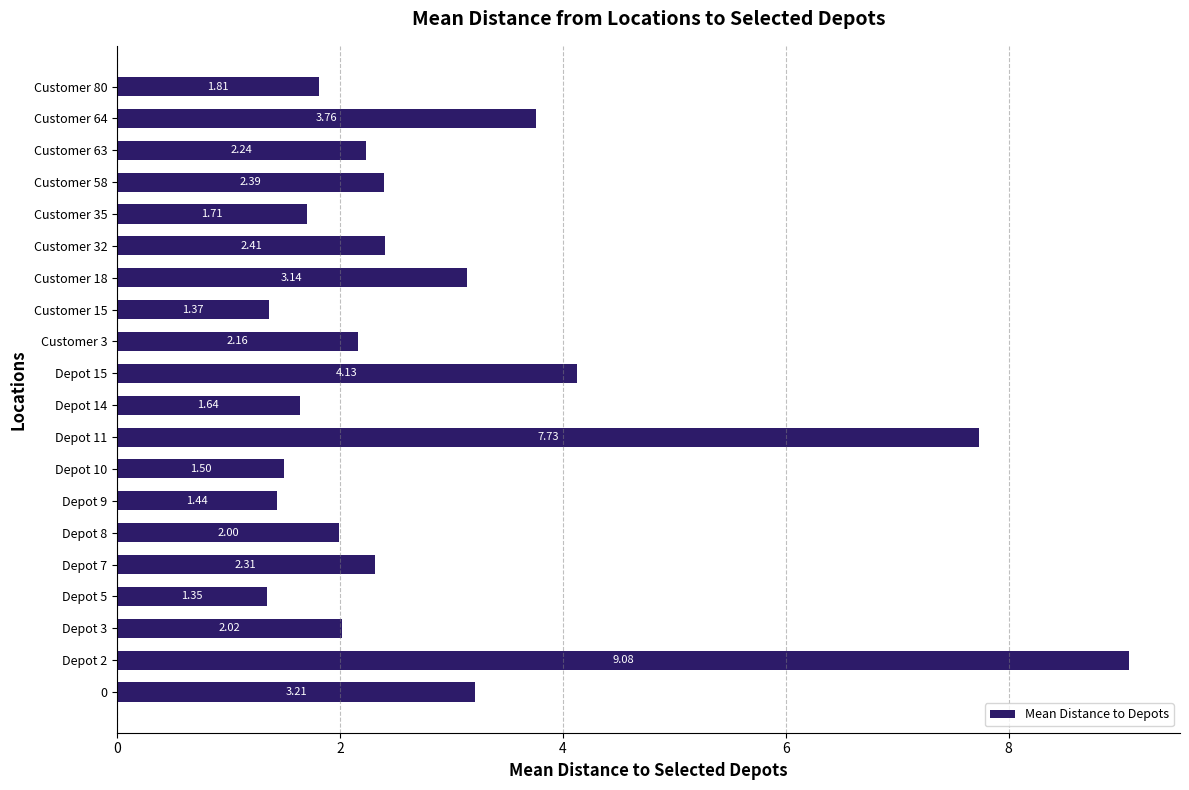

Are the bars grouped side by side (vs. stacked)?

No